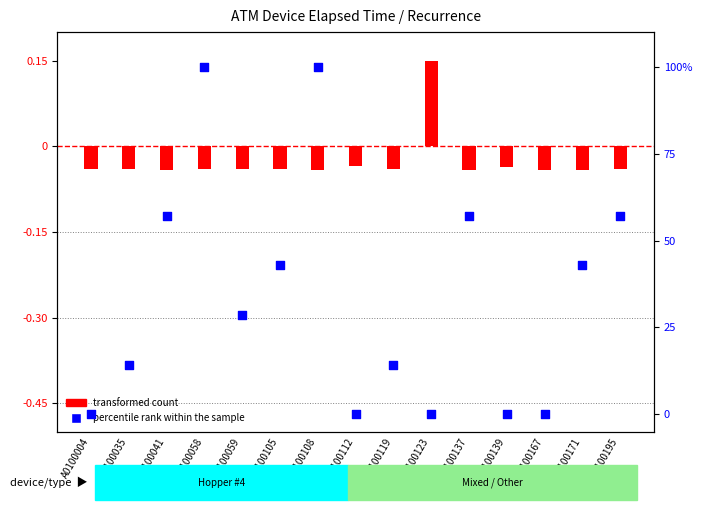

What are all the series names shown in the legend?

transformed count, percentile rank within the sample